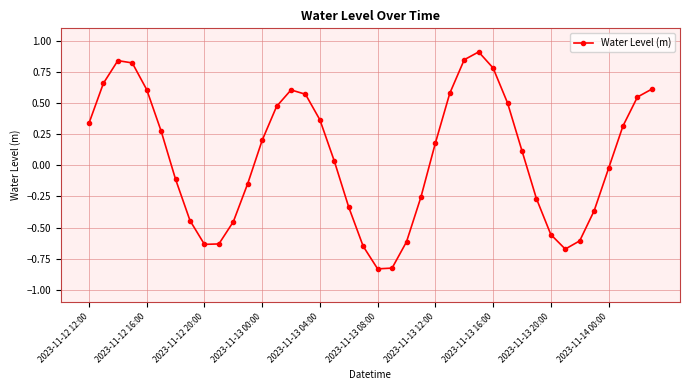

What is the difference between the maximum and minimum values?

1.7